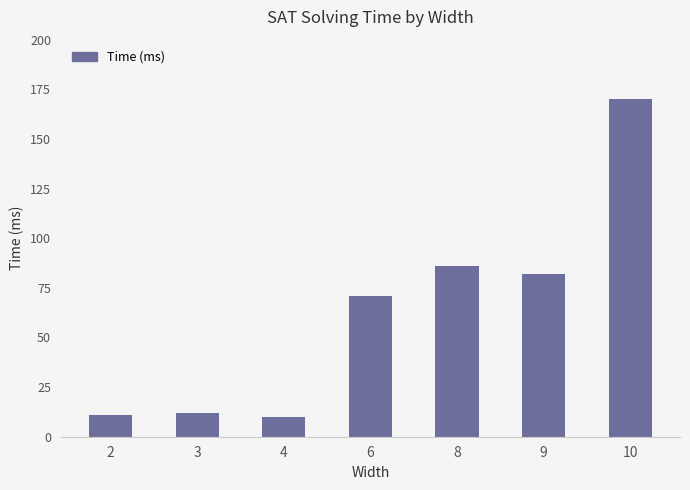

What is the greatest value displayed?

170